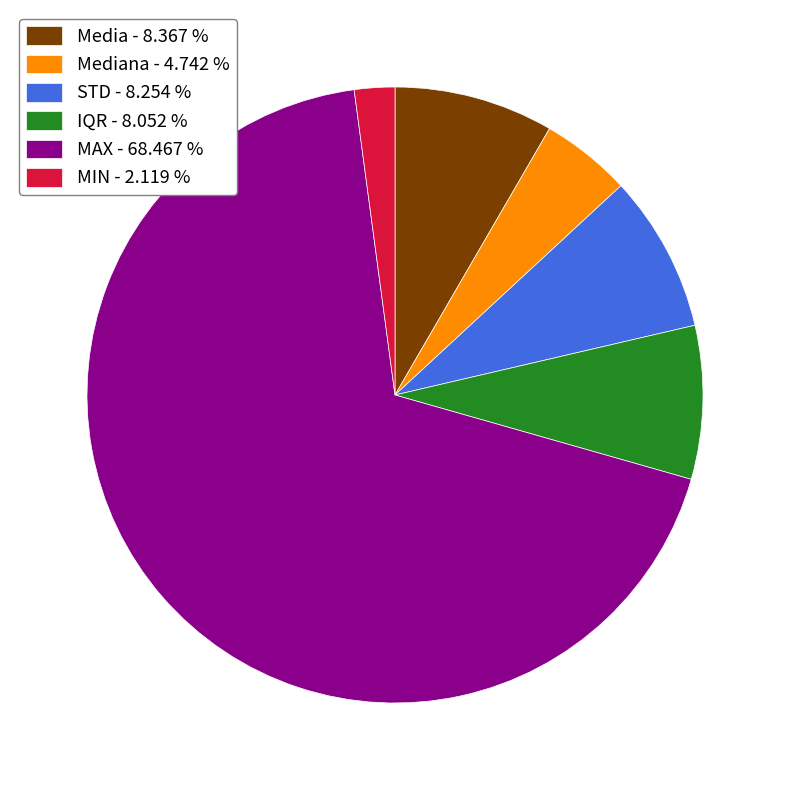

What is the largest slice in the pie chart?

MAX - 68.467 %